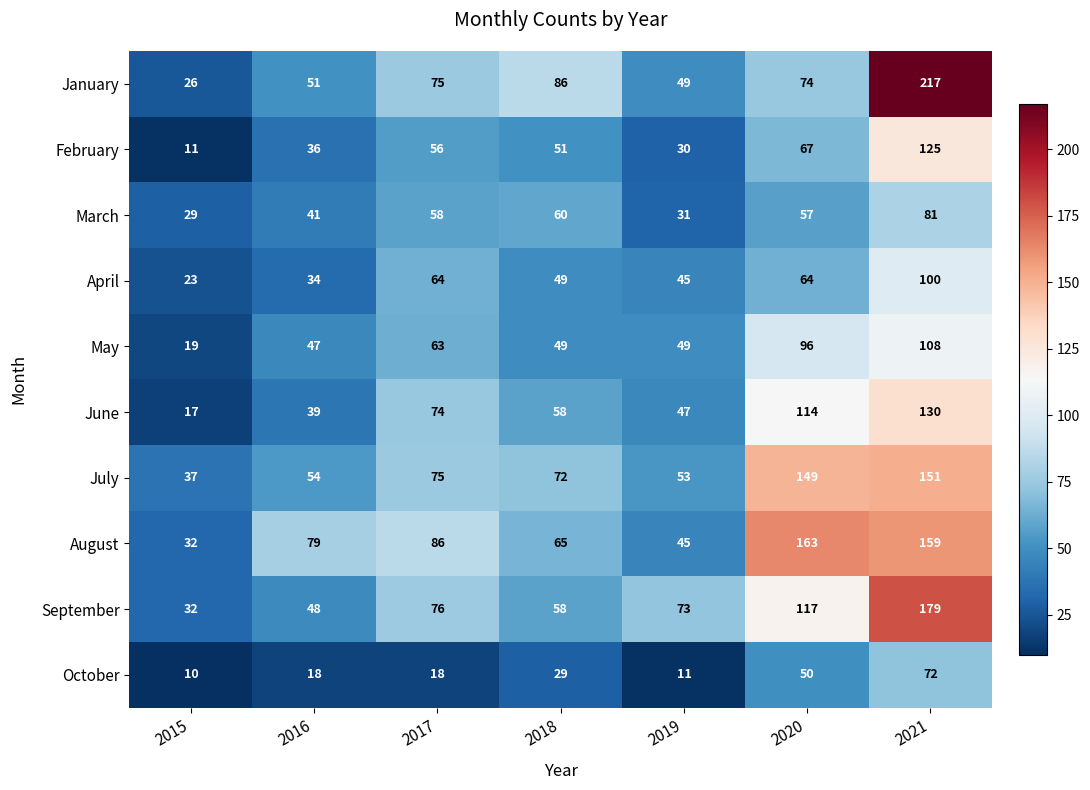

Is it true that May equals 181 at 2021?

False